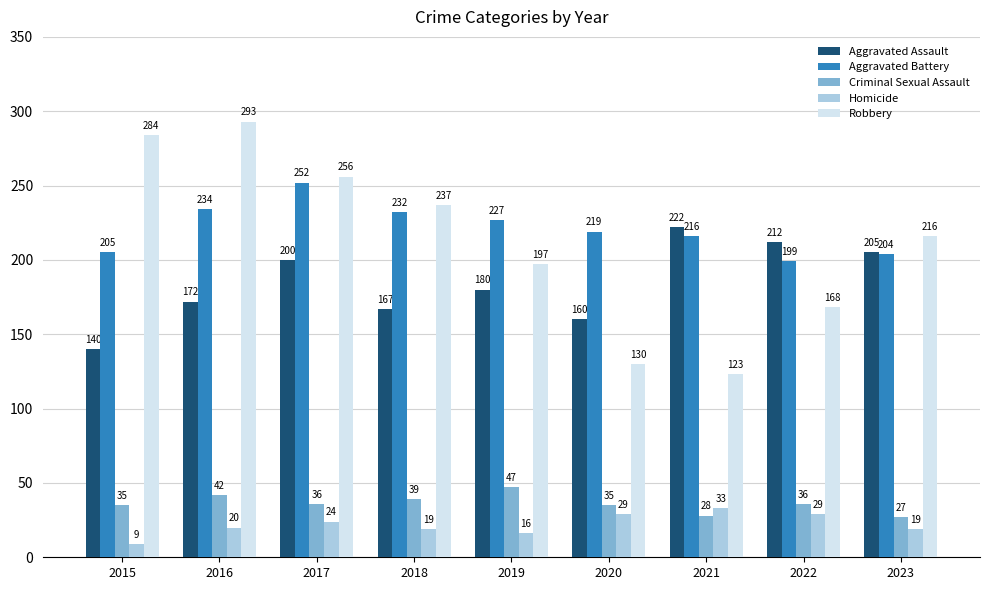

The value of Aggravated Battery at 2023 is 314. True or false?

False